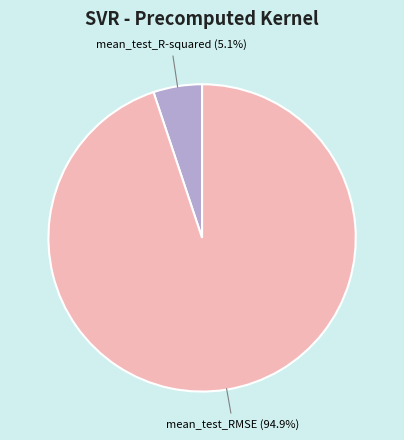

Is there any slice that represents more than half of the pie?

Yes